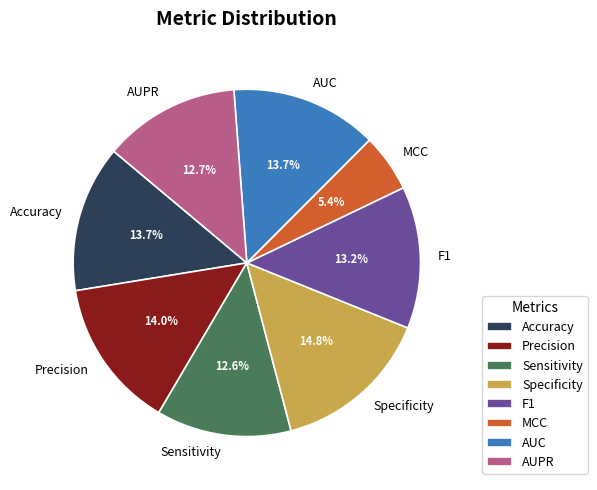

To the nearest percent, what is the combined percentage of MCC and Precision?

19%